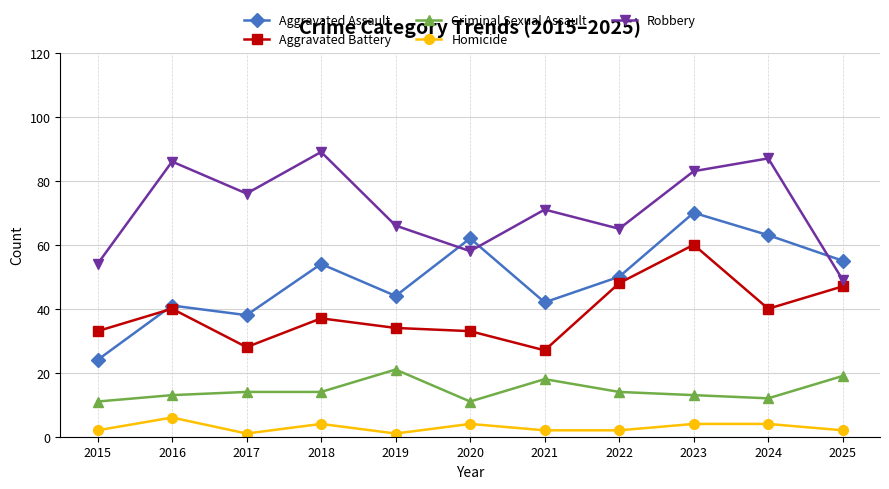

Reading right to left, what are all the values shown in this chart?

Aggravated Assault: 55	63	70	50	42	62	44	54	38	41	24
Aggravated Battery: 47	40	60	48	27	33	34	37	28	40	33
Criminal Sexual Assault: 19	12	13	14	18	11	21	14	14	13	11
Homicide: 2	4	4	2	2	4	1	4	1	6	2
Robbery: 49	87	83	65	71	58	66	89	76	86	54